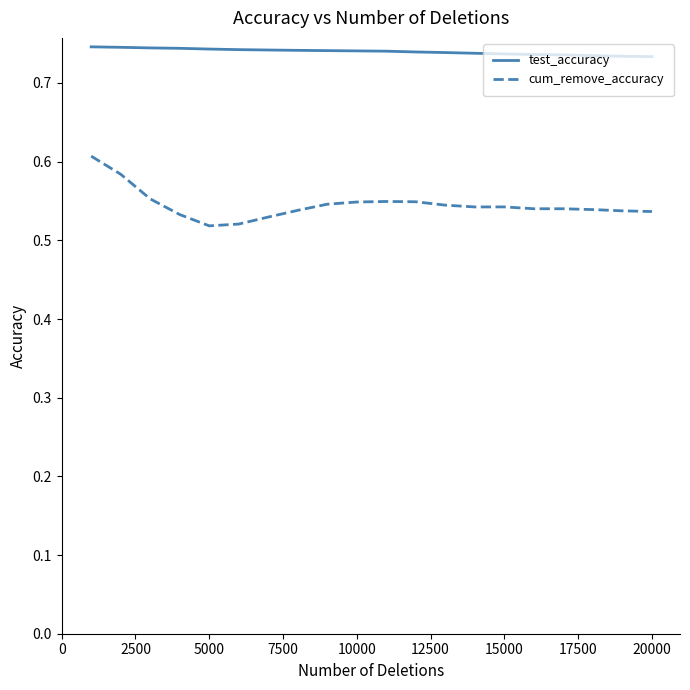

Rank the series by their maximum value, from highest to lowest.

test_accuracy, cum_remove_accuracy